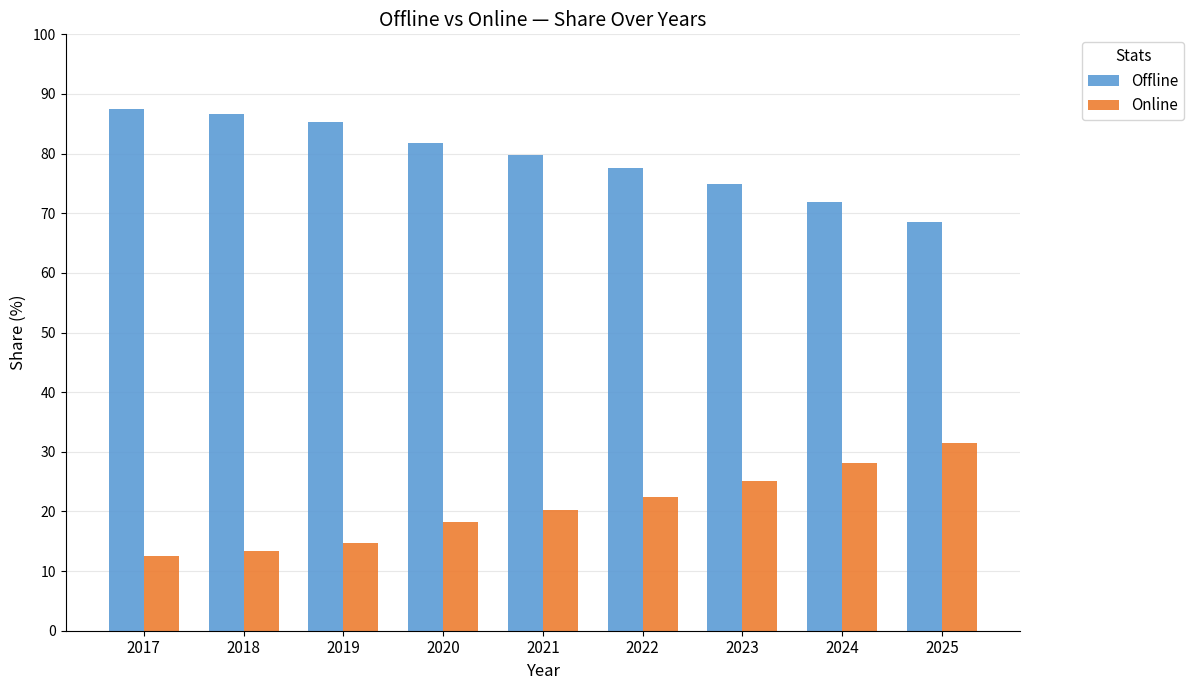

What value does the Online series have at 2024?

28.0